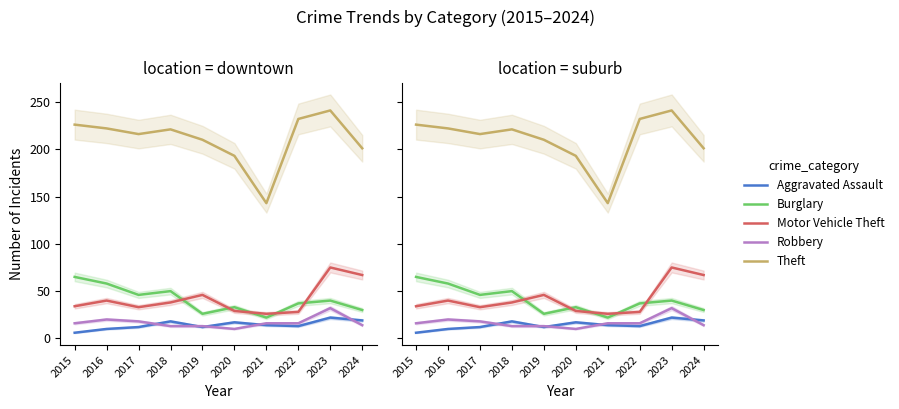

True or false: Theft and Burglary intersect in this chart.

False